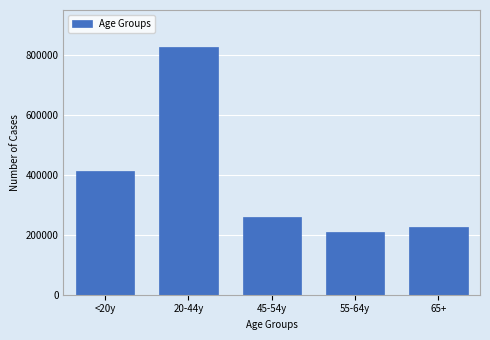

Reading right to left, extract all data points from this chart.

65+=225206	55-64y=210717	45-54y=259433	20-44y=827641	<20y=411969